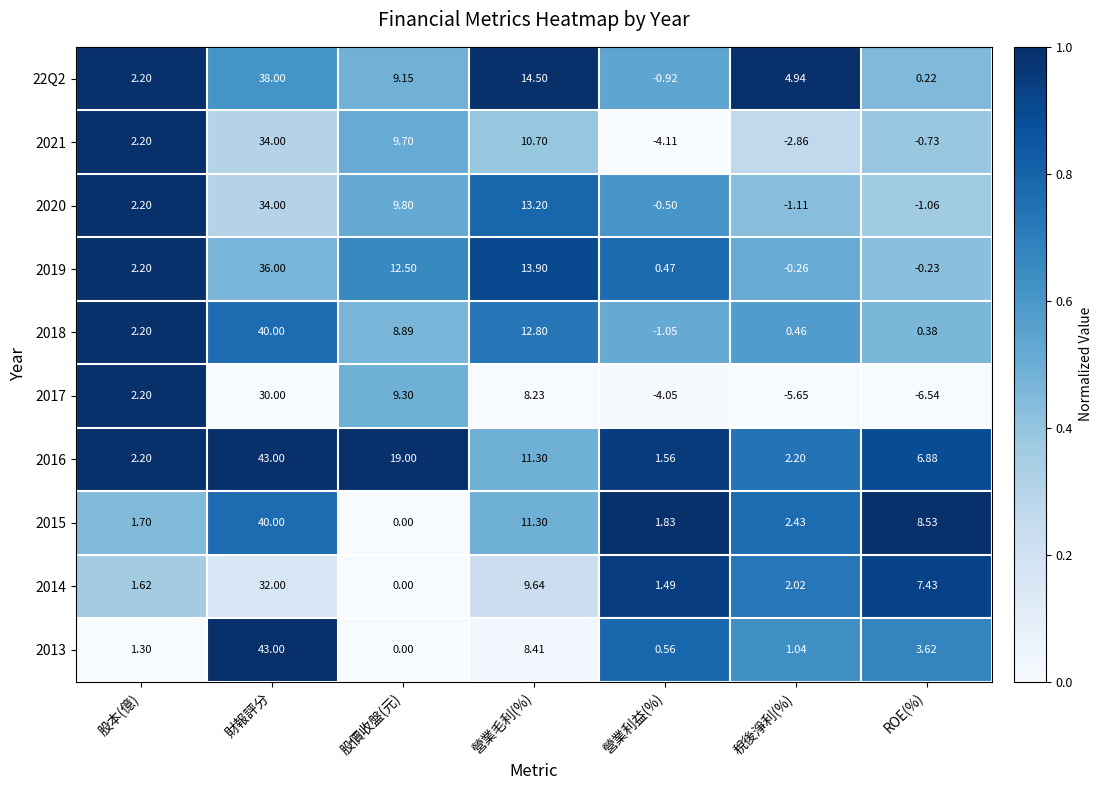

Which series has the widest spread of values?

2013